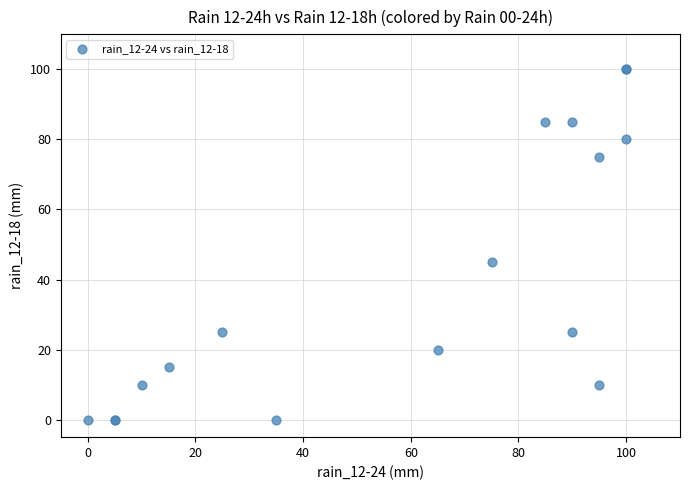

What Y value in the scatter plot is closest to 50?

45